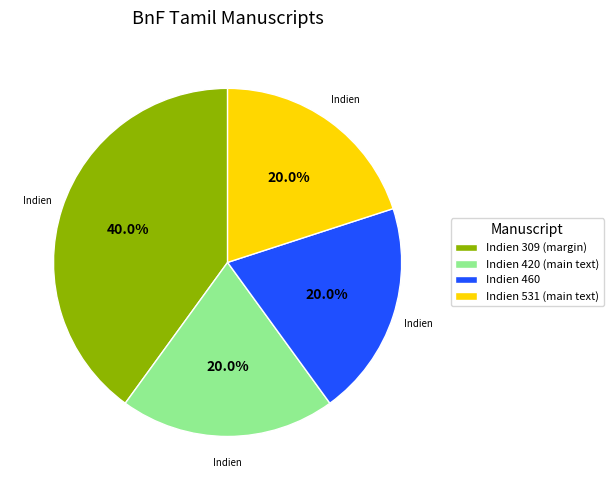

Which category has the biggest portion of the pie?

Indien 309 (margin)